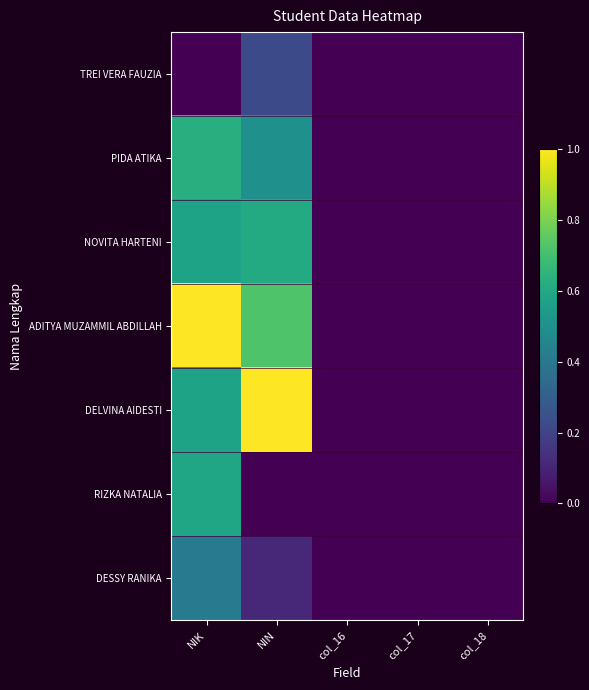

At how many categories does at least one series exceed 0?

2